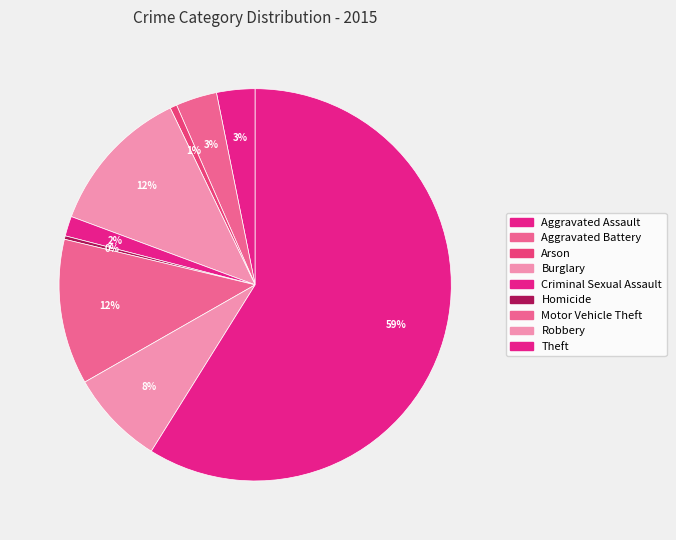

What percentage is the Motor Vehicle Theft slice, to the nearest percent?

12%